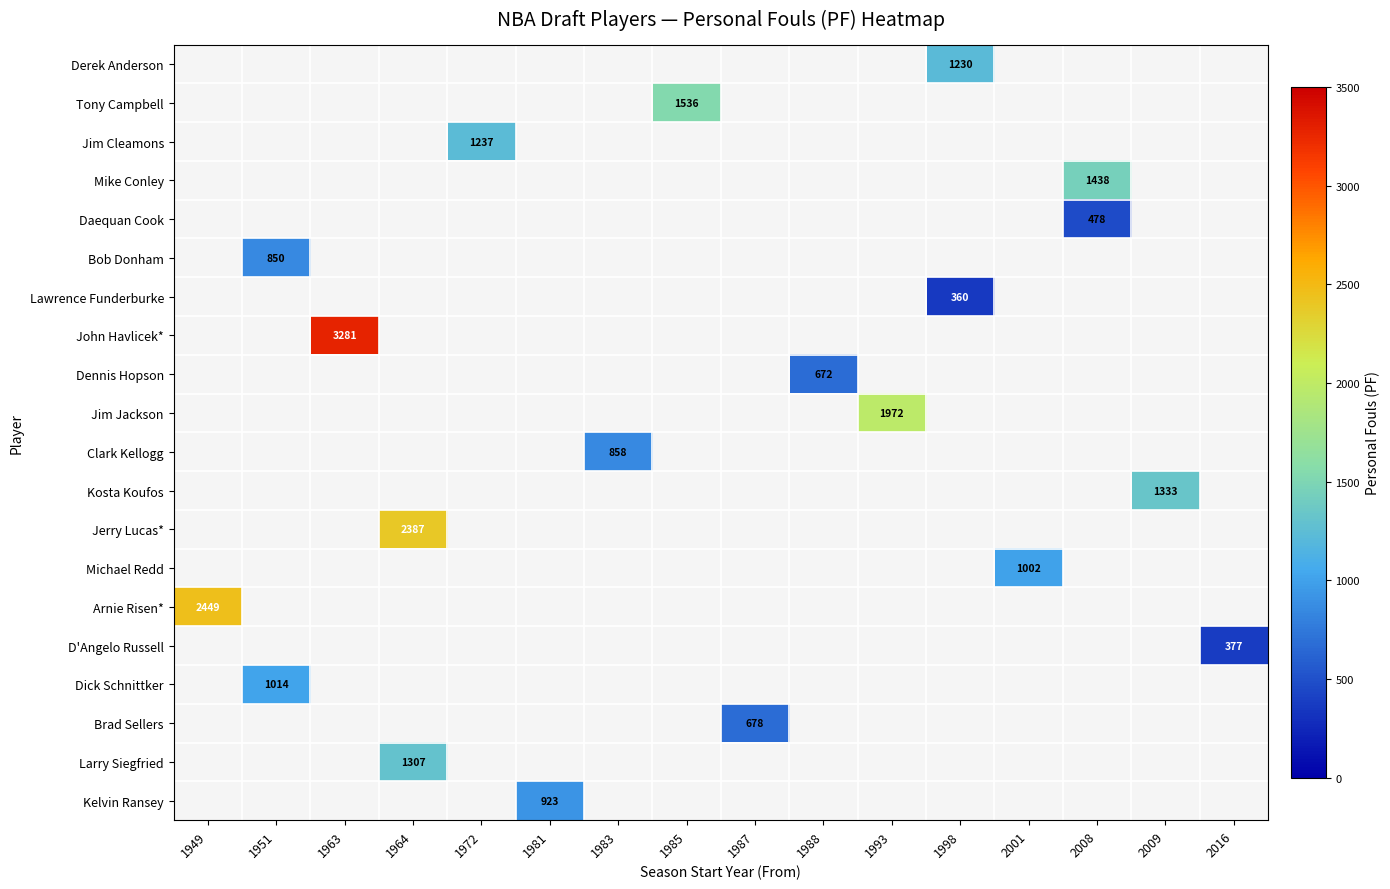

The Brad Sellers series shows 678 at 1987. True or false?

True